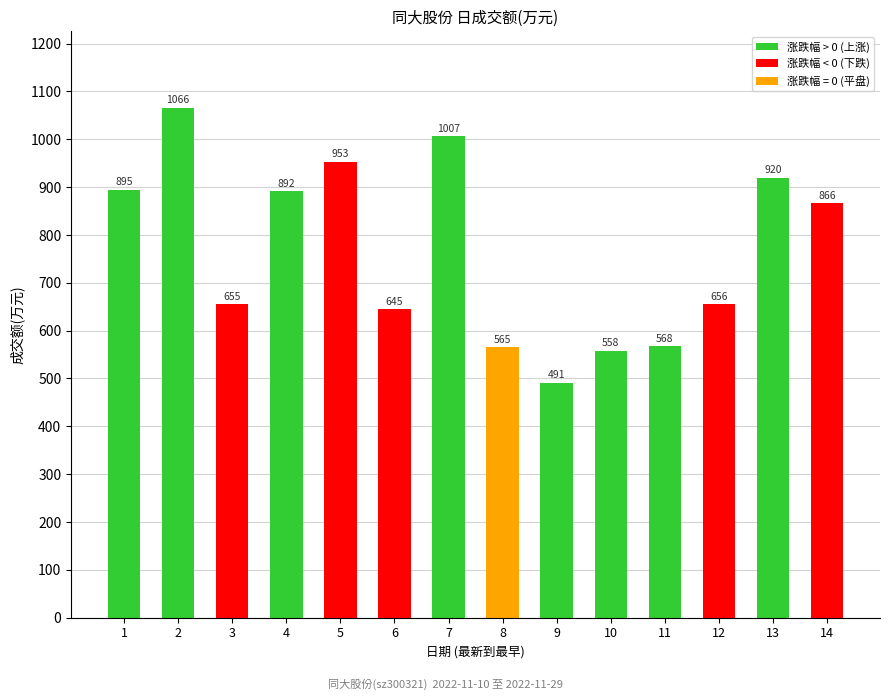

Reading left to right, transcribe all the data shown in this chart.

895	1066	655	892	953	645	1007	565	491	558	568	656	920	866